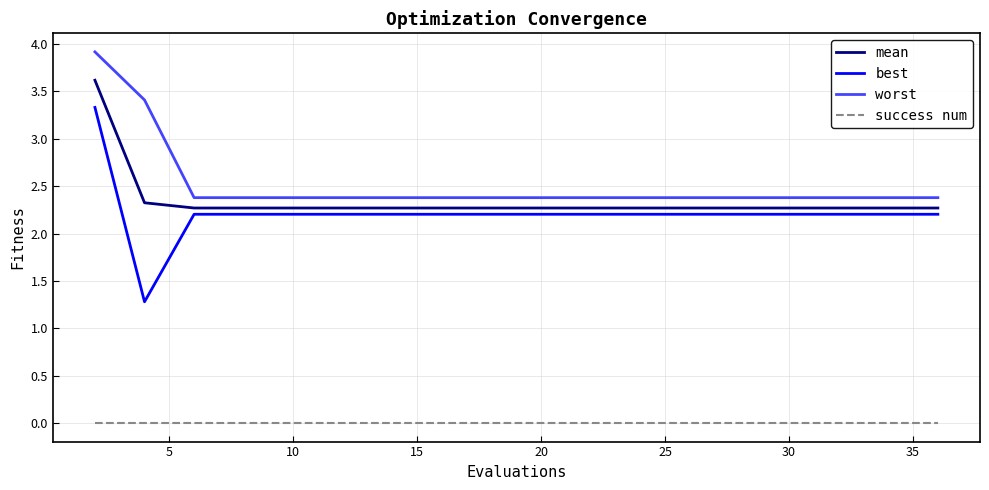

How many distinct data groups are displayed?

4